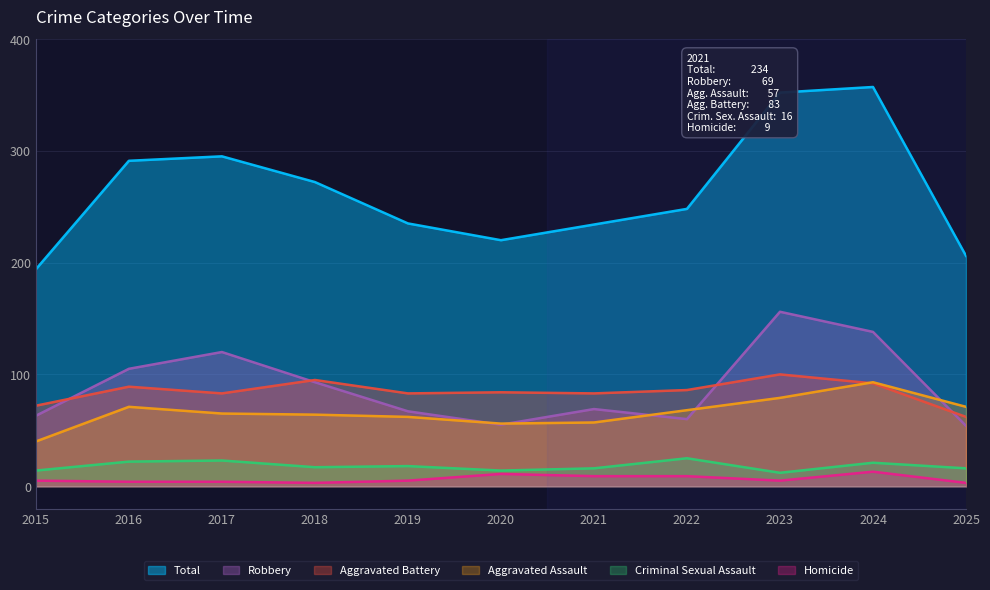

What is the value of the Homicide point at the 9th from the left?

5